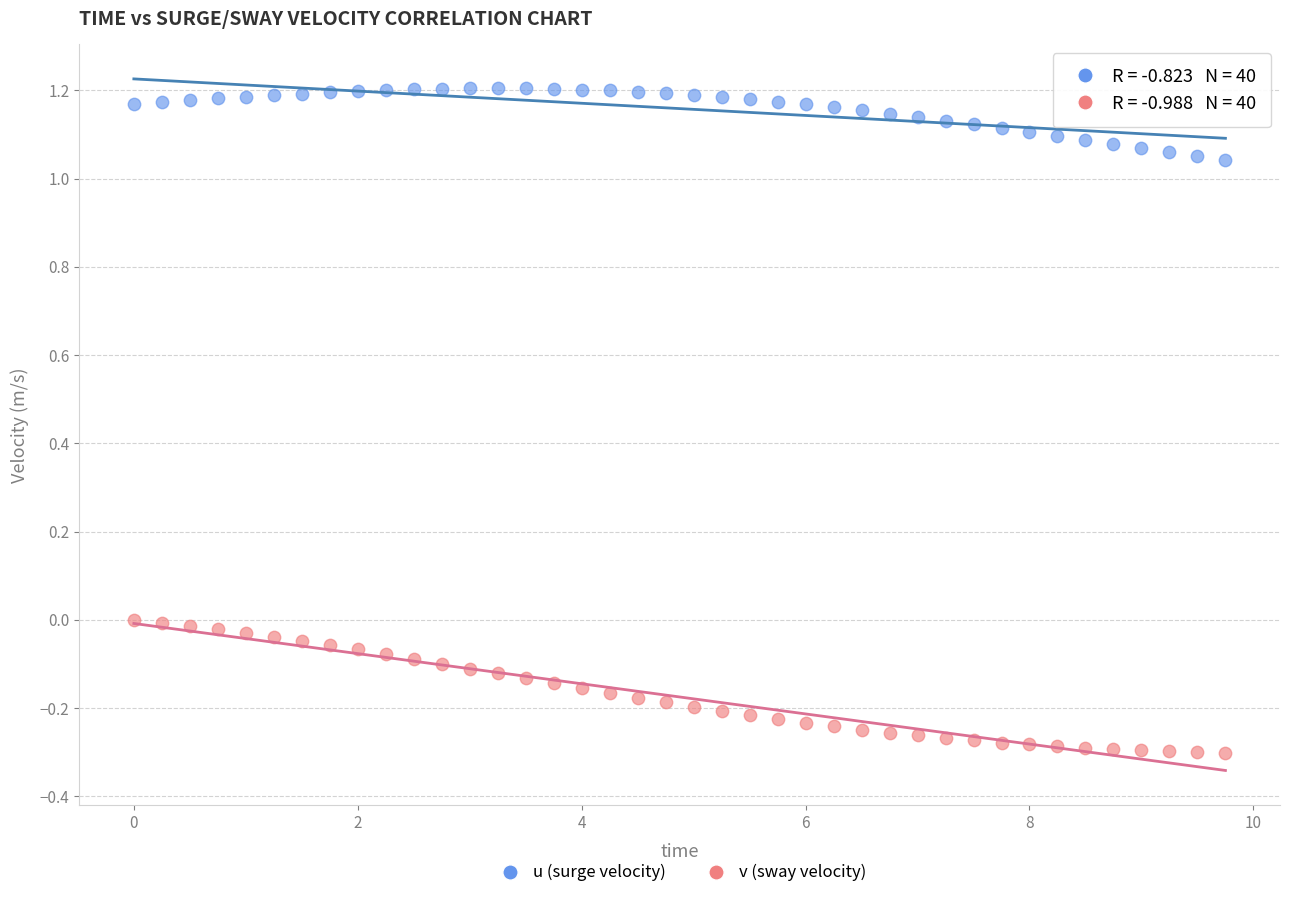

Which series reaches the maximum Y coordinate?

u (surge velocity)